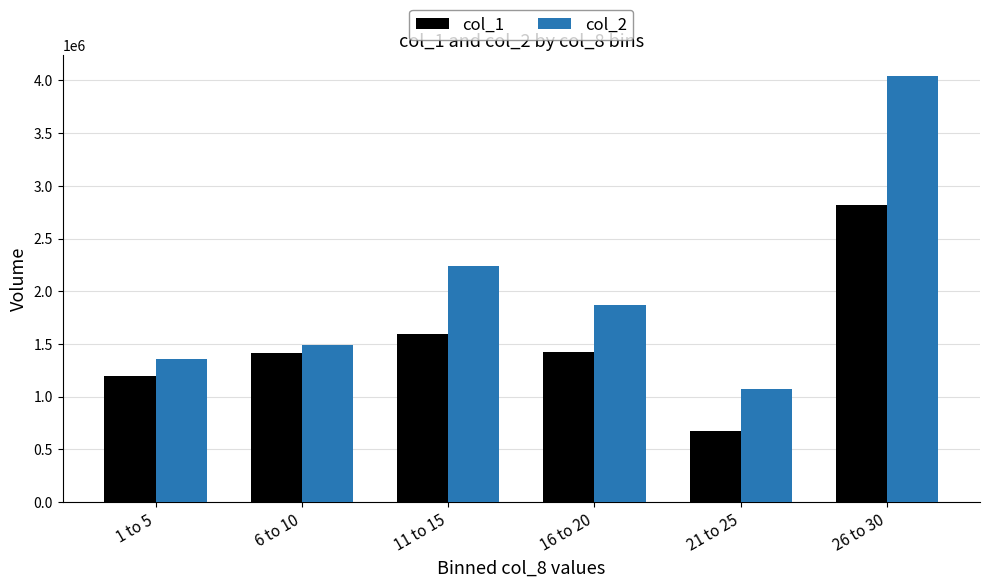

What are all the series names shown in the legend?

col_1, col_2